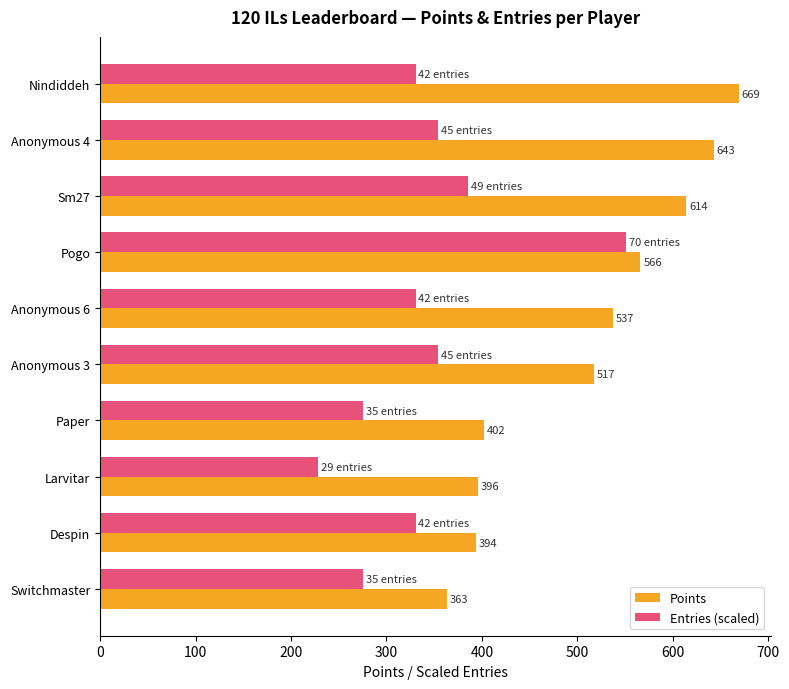

Rank the series by their maximum value, from highest to lowest.

Points, Entries (scaled)